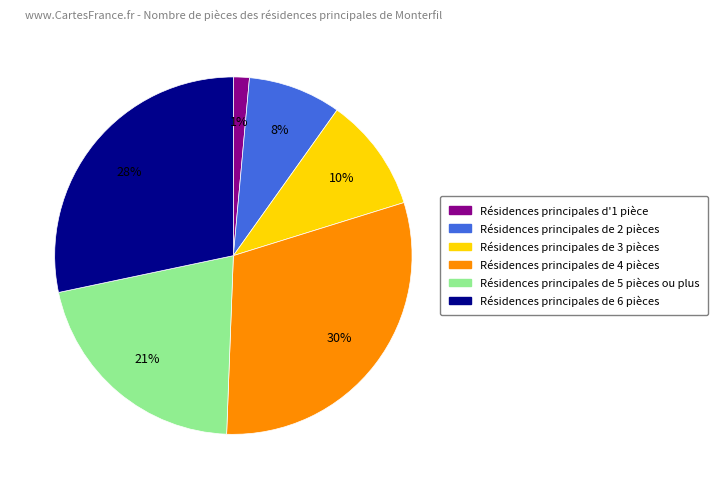

Is there any slice that represents more than half of the pie?

No